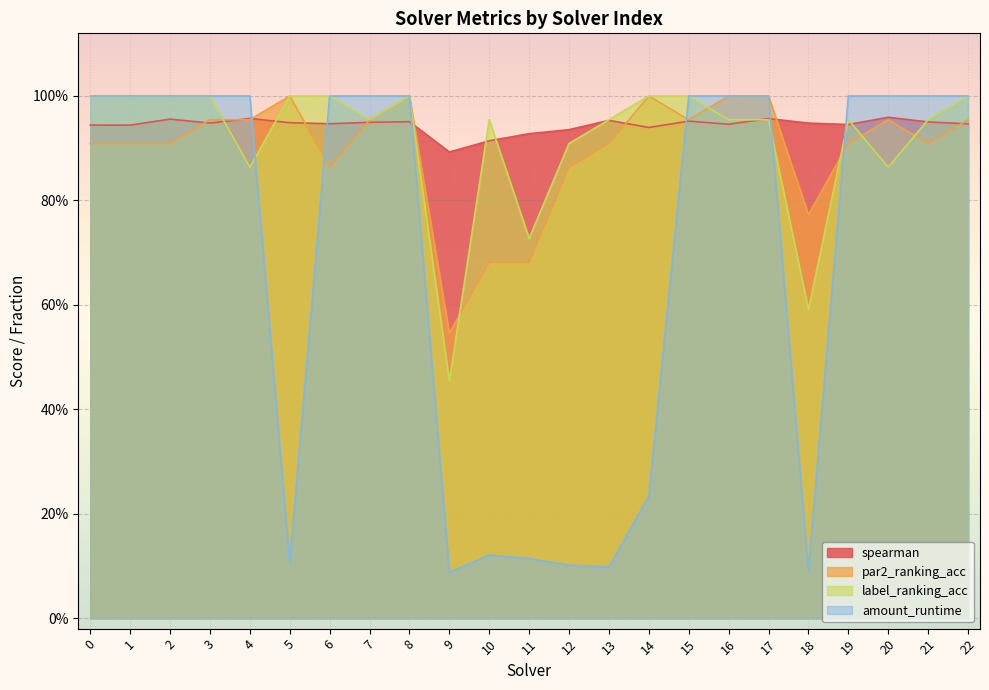

The value of spearman at 2 is 0.5. True or false?

False